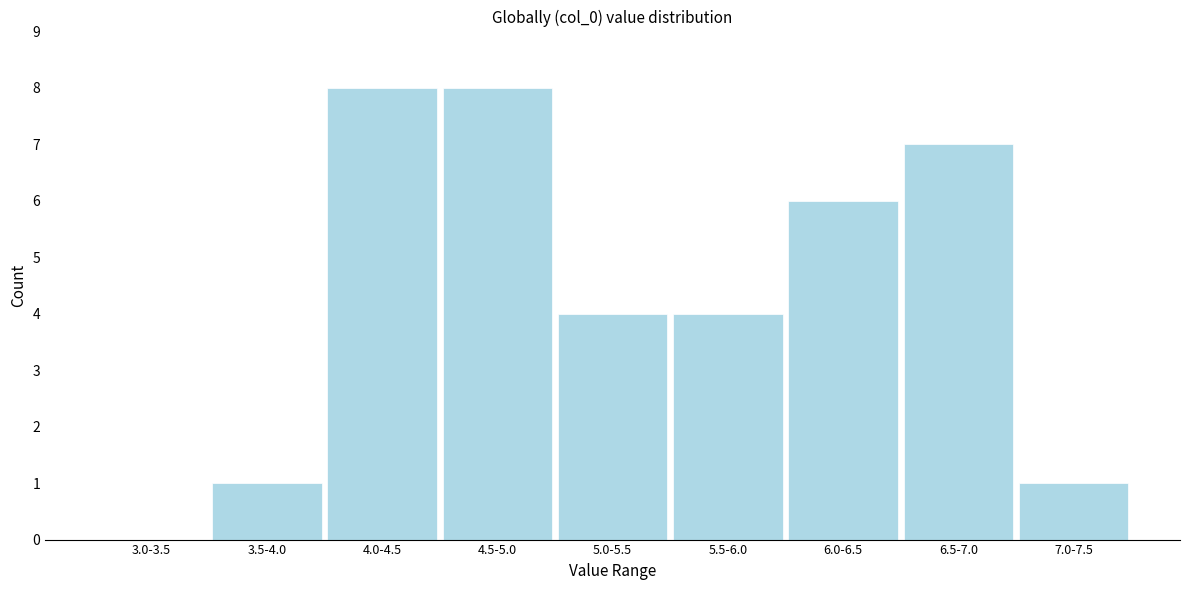

Reading left to right, list all the values displayed in this chart.

3.0-3.5=0	3.5-4.0=1	4.0-4.5=8	4.5-5.0=8	5.0-5.5=4	5.5-6.0=4	6.0-6.5=6	6.5-7.0=7	7.0-7.5=1